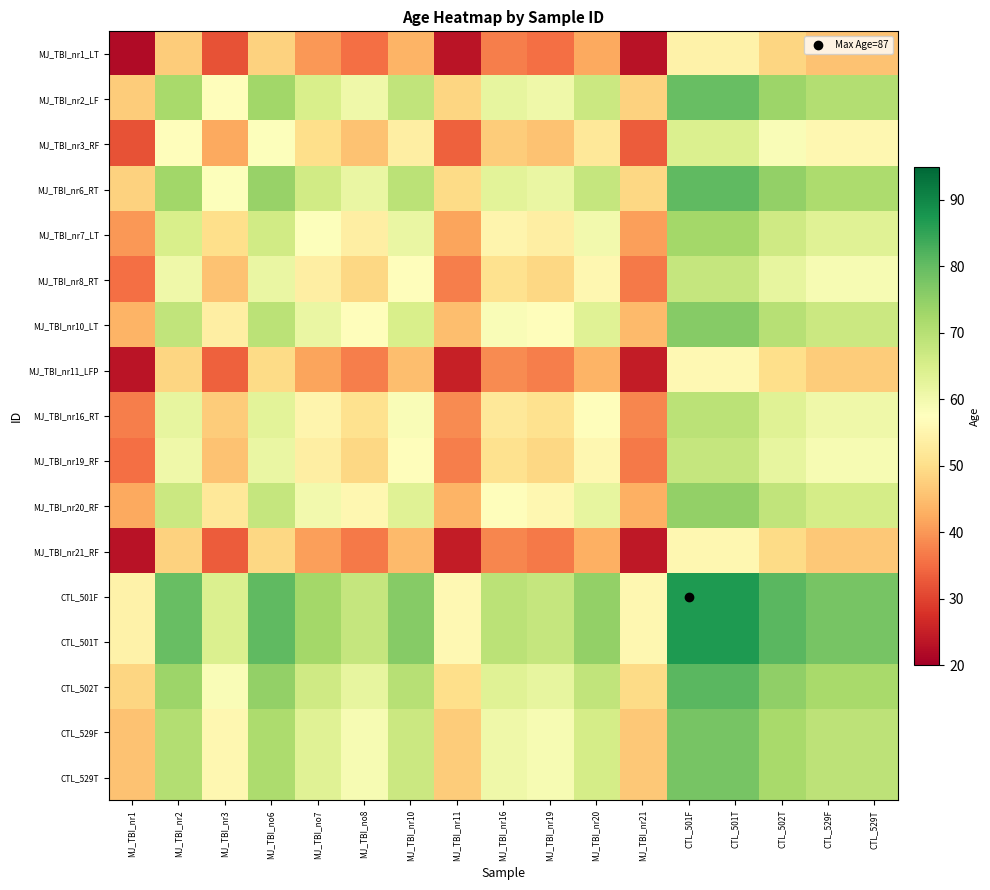

Reading left to right, list all the values displayed in this chart.

MJ_TBI_nr1_LT: MJ_TBI_nr1=22.0	MJ_TBI_nr2=47.0	MJ_TBI_nr3=32.0	MJ_TBI_no6=48.0	MJ_TBI_no7=40.0	MJ_TBI_no8=35.5	MJ_TBI_nr10=43.5	MJ_TBI_nr11=23.5	MJ_TBI_nr16=37.0	MJ_TBI_nr19=35.5	MJ_TBI_nr20=42.0	MJ_TBI_nr21=23.0	CTL_501F=54.5	CTL_501T=54.5	CTL_502T=48.5	CTL_529F=45.5	CTL_529T=45.5
MJ_TBI_nr2_LF: MJ_TBI_nr1=47.0	MJ_TBI_nr2=72.0	MJ_TBI_nr3=57.0	MJ_TBI_no6=73.0	MJ_TBI_no7=65.0	MJ_TBI_no8=60.5	MJ_TBI_nr10=68.5	MJ_TBI_nr11=48.5	MJ_TBI_nr16=62.0	MJ_TBI_nr19=60.5	MJ_TBI_nr20=67.0	MJ_TBI_nr21=48.0	CTL_501F=79.5	CTL_501T=79.5	CTL_502T=73.5	CTL_529F=70.5	CTL_529T=70.5
MJ_TBI_nr3_RF: MJ_TBI_nr1=32.0	MJ_TBI_nr2=57.0	MJ_TBI_nr3=42.0	MJ_TBI_no6=58.0	MJ_TBI_no7=50.0	MJ_TBI_no8=45.5	MJ_TBI_nr10=53.5	MJ_TBI_nr11=33.5	MJ_TBI_nr16=47.0	MJ_TBI_nr19=45.5	MJ_TBI_nr20=52.0	MJ_TBI_nr21=33.0	CTL_501F=64.5	CTL_501T=64.5	CTL_502T=58.5	CTL_529F=55.5	CTL_529T=55.5
MJ_TBI_nr6_RT: MJ_TBI_nr1=48.0	MJ_TBI_nr2=73.0	MJ_TBI_nr3=58.0	MJ_TBI_no6=74.0	MJ_TBI_no7=66.0	MJ_TBI_no8=61.5	MJ_TBI_nr10=69.5	MJ_TBI_nr11=49.5	MJ_TBI_nr16=63.0	MJ_TBI_nr19=61.5	MJ_TBI_nr20=68.0	MJ_TBI_nr21=49.0	CTL_501F=80.5	CTL_501T=80.5	CTL_502T=74.5	CTL_529F=71.5	CTL_529T=71.5
MJ_TBI_nr7_LT: MJ_TBI_nr1=40.0	MJ_TBI_nr2=65.0	MJ_TBI_nr3=50.0	MJ_TBI_no6=66.0	MJ_TBI_no7=58.0	MJ_TBI_no8=53.5	MJ_TBI_nr10=61.5	MJ_TBI_nr11=41.5	MJ_TBI_nr16=55.0	MJ_TBI_nr19=53.5	MJ_TBI_nr20=60.0	MJ_TBI_nr21=41.0	CTL_501F=72.5	CTL_501T=72.5	CTL_502T=66.5	CTL_529F=63.5	CTL_529T=63.5
MJ_TBI_nr8_RT: MJ_TBI_nr1=35.5	MJ_TBI_nr2=60.5	MJ_TBI_nr3=45.5	MJ_TBI_no6=61.5	MJ_TBI_no7=53.5	MJ_TBI_no8=49.0	MJ_TBI_nr10=57.0	MJ_TBI_nr11=37.0	MJ_TBI_nr16=50.5	MJ_TBI_nr19=49.0	MJ_TBI_nr20=55.5	MJ_TBI_nr21=36.5	CTL_501F=68.0	CTL_501T=68.0	CTL_502T=62.0	CTL_529F=59.0	CTL_529T=59.0
MJ_TBI_nr10_LT: MJ_TBI_nr1=43.5	MJ_TBI_nr2=68.5	MJ_TBI_nr3=53.5	MJ_TBI_no6=69.5	MJ_TBI_no7=61.5	MJ_TBI_no8=57.0	MJ_TBI_nr10=65.0	MJ_TBI_nr11=45.0	MJ_TBI_nr16=58.5	MJ_TBI_nr19=57.0	MJ_TBI_nr20=63.5	MJ_TBI_nr21=44.5	CTL_501F=76.0	CTL_501T=76.0	CTL_502T=70.0	CTL_529F=67.0	CTL_529T=67.0
MJ_TBI_nr11_LFP: MJ_TBI_nr1=23.5	MJ_TBI_nr2=48.5	MJ_TBI_nr3=33.5	MJ_TBI_no6=49.5	MJ_TBI_no7=41.5	MJ_TBI_no8=37.0	MJ_TBI_nr10=45.0	MJ_TBI_nr11=25.0	MJ_TBI_nr16=38.5	MJ_TBI_nr19=37.0	MJ_TBI_nr20=43.5	MJ_TBI_nr21=24.5	CTL_501F=56.0	CTL_501T=56.0	CTL_502T=50.0	CTL_529F=47.0	CTL_529T=47.0
MJ_TBI_nr16_RT: MJ_TBI_nr1=37.0	MJ_TBI_nr2=62.0	MJ_TBI_nr3=47.0	MJ_TBI_no6=63.0	MJ_TBI_no7=55.0	MJ_TBI_no8=50.5	MJ_TBI_nr10=58.5	MJ_TBI_nr11=38.5	MJ_TBI_nr16=52.0	MJ_TBI_nr19=50.5	MJ_TBI_nr20=57.0	MJ_TBI_nr21=38.0	CTL_501F=69.5	CTL_501T=69.5	CTL_502T=63.5	CTL_529F=60.5	CTL_529T=60.5
MJ_TBI_nr19_RF: MJ_TBI_nr1=35.5	MJ_TBI_nr2=60.5	MJ_TBI_nr3=45.5	MJ_TBI_no6=61.5	MJ_TBI_no7=53.5	MJ_TBI_no8=49.0	MJ_TBI_nr10=57.0	MJ_TBI_nr11=37.0	MJ_TBI_nr16=50.5	MJ_TBI_nr19=49.0	MJ_TBI_nr20=55.5	MJ_TBI_nr21=36.5	CTL_501F=68.0	CTL_501T=68.0	CTL_502T=62.0	CTL_529F=59.0	CTL_529T=59.0
MJ_TBI_nr20_RF: MJ_TBI_nr1=42.0	MJ_TBI_nr2=67.0	MJ_TBI_nr3=52.0	MJ_TBI_no6=68.0	MJ_TBI_no7=60.0	MJ_TBI_no8=55.5	MJ_TBI_nr10=63.5	MJ_TBI_nr11=43.5	MJ_TBI_nr16=57.0	MJ_TBI_nr19=55.5	MJ_TBI_nr20=62.0	MJ_TBI_nr21=43.0	CTL_501F=74.5	CTL_501T=74.5	CTL_502T=68.5	CTL_529F=65.5	CTL_529T=65.5
MJ_TBI_nr21_RF: MJ_TBI_nr1=23.0	MJ_TBI_nr2=48.0	MJ_TBI_nr3=33.0	MJ_TBI_no6=49.0	MJ_TBI_no7=41.0	MJ_TBI_no8=36.5	MJ_TBI_nr10=44.5	MJ_TBI_nr11=24.5	MJ_TBI_nr16=38.0	MJ_TBI_nr19=36.5	MJ_TBI_nr20=43.0	MJ_TBI_nr21=24.0	CTL_501F=55.5	CTL_501T=55.5	CTL_502T=49.5	CTL_529F=46.5	CTL_529T=46.5
CTL_501F: MJ_TBI_nr1=54.5	MJ_TBI_nr2=79.5	MJ_TBI_nr3=64.5	MJ_TBI_no6=80.5	MJ_TBI_no7=72.5	MJ_TBI_no8=68.0	MJ_TBI_nr10=76.0	MJ_TBI_nr11=56.0	MJ_TBI_nr16=69.5	MJ_TBI_nr19=68.0	MJ_TBI_nr20=74.5	MJ_TBI_nr21=55.5	CTL_501F=87.0	CTL_501T=87.0	CTL_502T=81.0	CTL_529F=78.0	CTL_529T=78.0
CTL_501T: MJ_TBI_nr1=54.5	MJ_TBI_nr2=79.5	MJ_TBI_nr3=64.5	MJ_TBI_no6=80.5	MJ_TBI_no7=72.5	MJ_TBI_no8=68.0	MJ_TBI_nr10=76.0	MJ_TBI_nr11=56.0	MJ_TBI_nr16=69.5	MJ_TBI_nr19=68.0	MJ_TBI_nr20=74.5	MJ_TBI_nr21=55.5	CTL_501F=87.0	CTL_501T=87.0	CTL_502T=81.0	CTL_529F=78.0	CTL_529T=78.0
CTL_502T: MJ_TBI_nr1=48.5	MJ_TBI_nr2=73.5	MJ_TBI_nr3=58.5	MJ_TBI_no6=74.5	MJ_TBI_no7=66.5	MJ_TBI_no8=62.0	MJ_TBI_nr10=70.0	MJ_TBI_nr11=50.0	MJ_TBI_nr16=63.5	MJ_TBI_nr19=62.0	MJ_TBI_nr20=68.5	MJ_TBI_nr21=49.5	CTL_501F=81.0	CTL_501T=81.0	CTL_502T=75.0	CTL_529F=72.0	CTL_529T=72.0
CTL_529F: MJ_TBI_nr1=45.5	MJ_TBI_nr2=70.5	MJ_TBI_nr3=55.5	MJ_TBI_no6=71.5	MJ_TBI_no7=63.5	MJ_TBI_no8=59.0	MJ_TBI_nr10=67.0	MJ_TBI_nr11=47.0	MJ_TBI_nr16=60.5	MJ_TBI_nr19=59.0	MJ_TBI_nr20=65.5	MJ_TBI_nr21=46.5	CTL_501F=78.0	CTL_501T=78.0	CTL_502T=72.0	CTL_529F=69.0	CTL_529T=69.0
CTL_529T: MJ_TBI_nr1=45.5	MJ_TBI_nr2=70.5	MJ_TBI_nr3=55.5	MJ_TBI_no6=71.5	MJ_TBI_no7=63.5	MJ_TBI_no8=59.0	MJ_TBI_nr10=67.0	MJ_TBI_nr11=47.0	MJ_TBI_nr16=60.5	MJ_TBI_nr19=59.0	MJ_TBI_nr20=65.5	MJ_TBI_nr21=46.5	CTL_501F=78.0	CTL_501T=78.0	CTL_502T=72.0	CTL_529F=69.0	CTL_529T=69.0